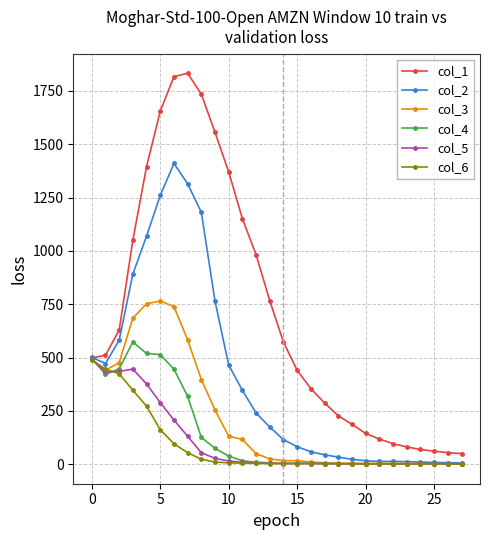

Which series has the largest total across all categories?

col_1